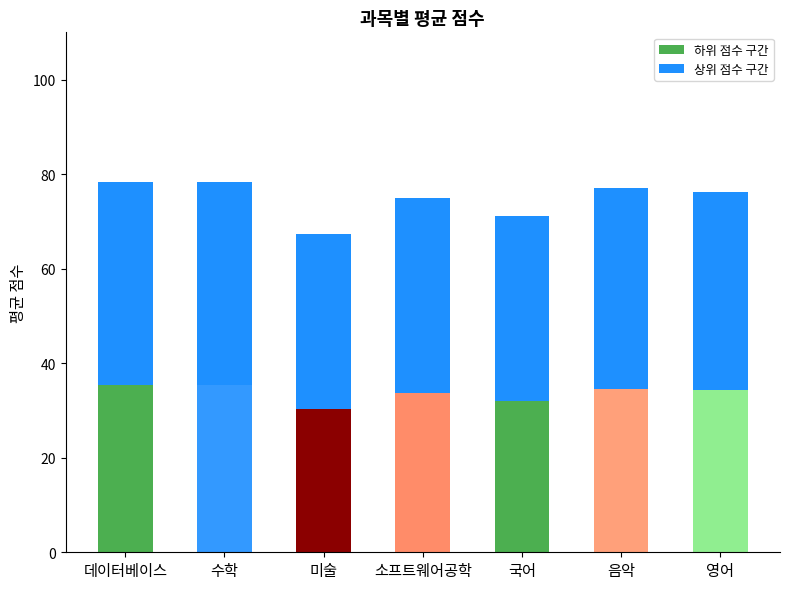

How many bars are there in total?

7